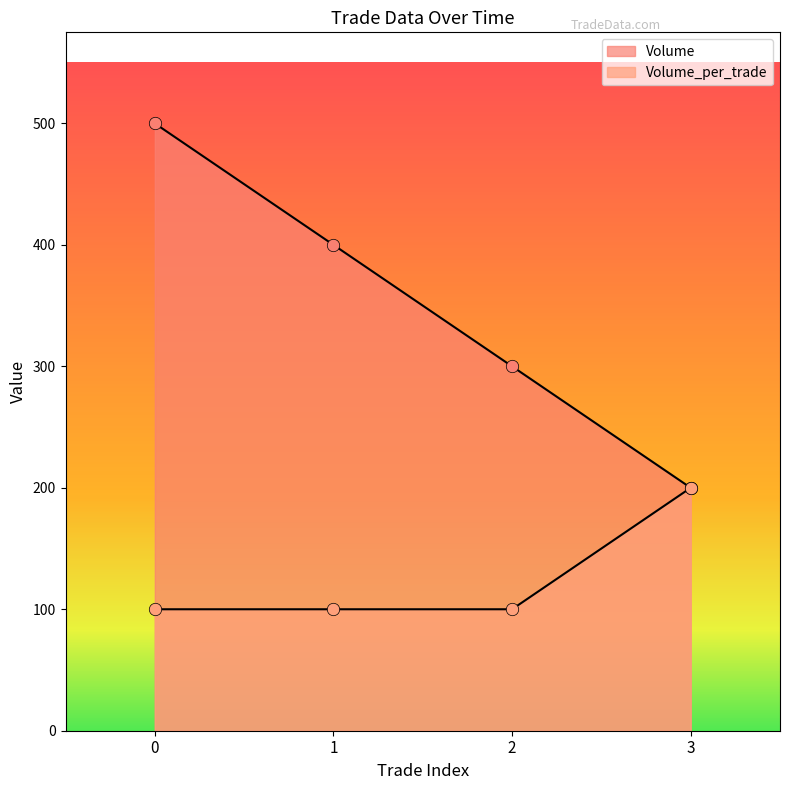

What are all the series names shown in the legend?

Volume, Volume_per_trade